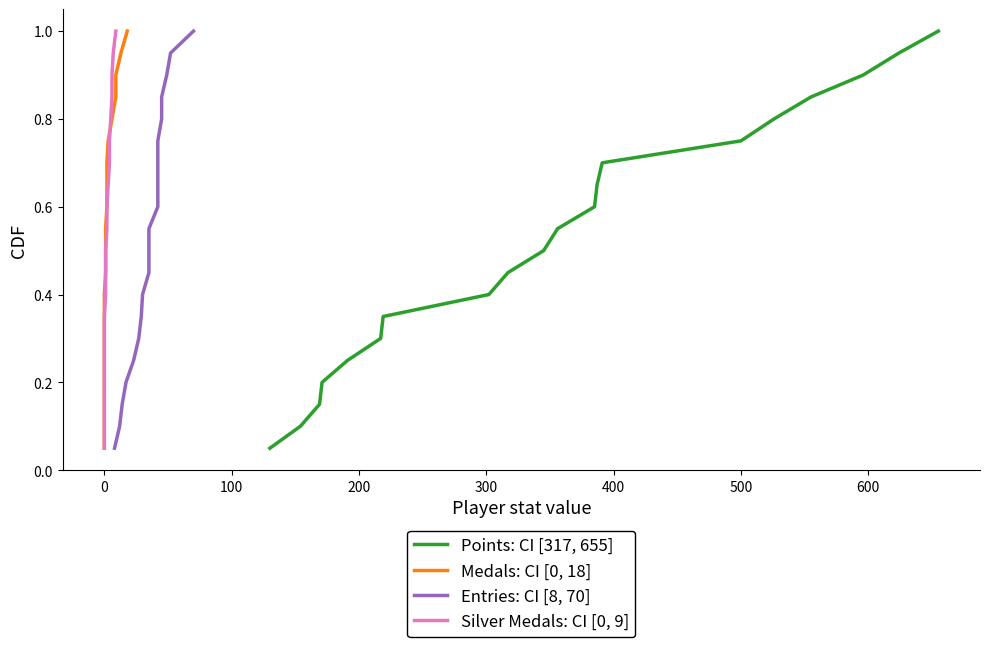

How many categories are shown in the chart?

20